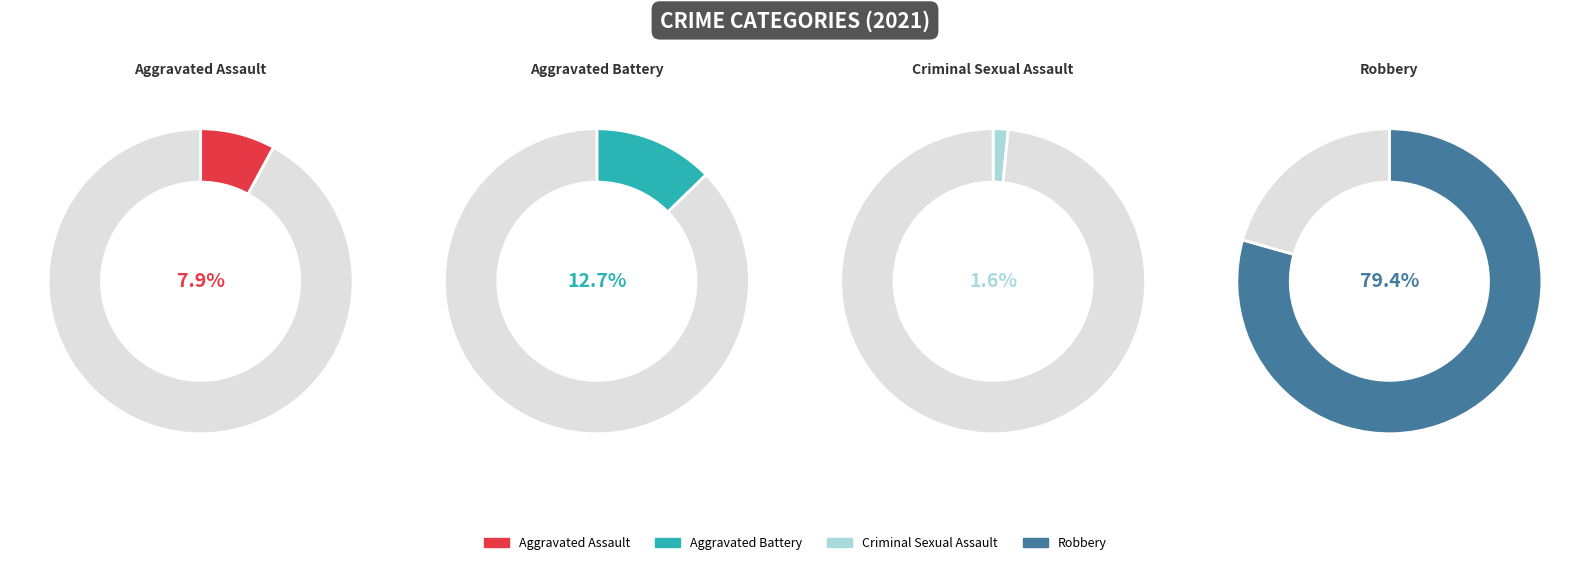

Which category has the smallest portion of the pie?

Criminal Sexual Assault